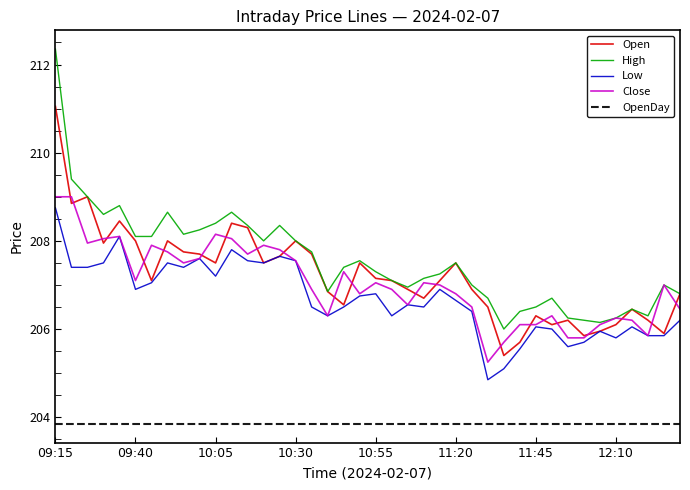

What is the maximum value for Close?

209.0